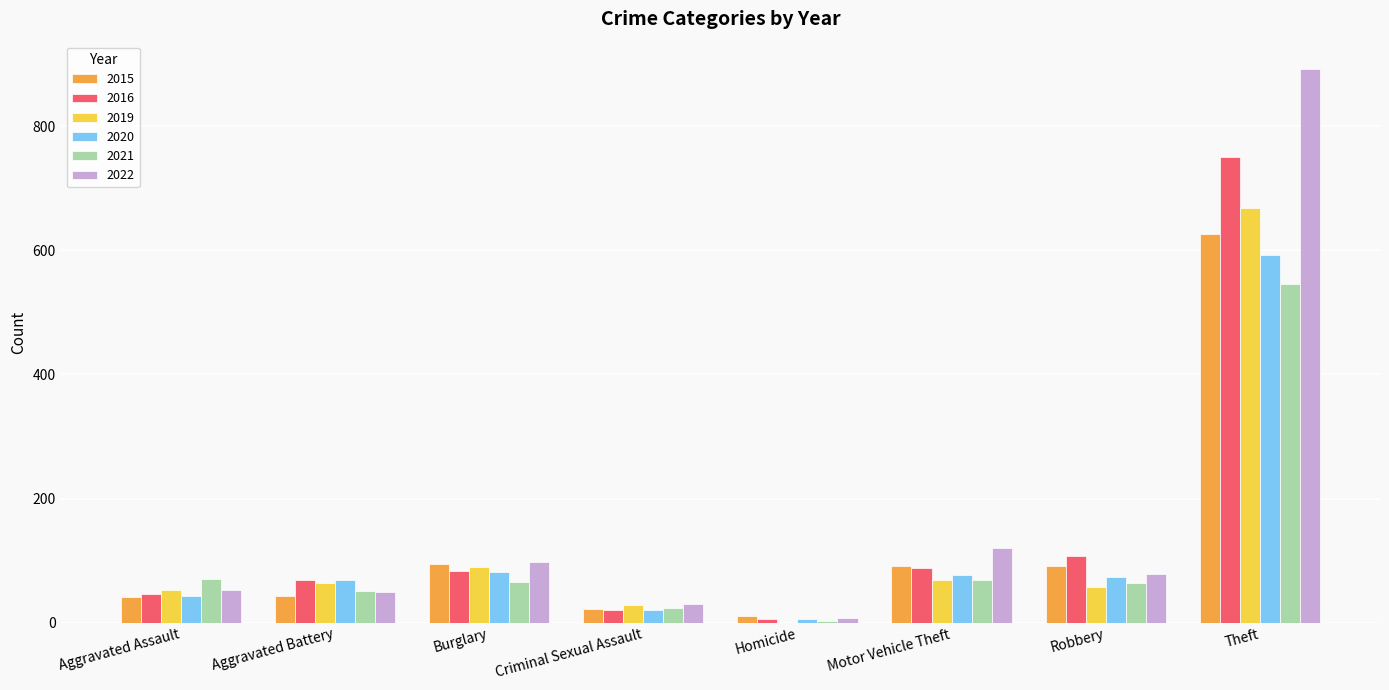

At which category does the chart reach its peak across all series?

Theft